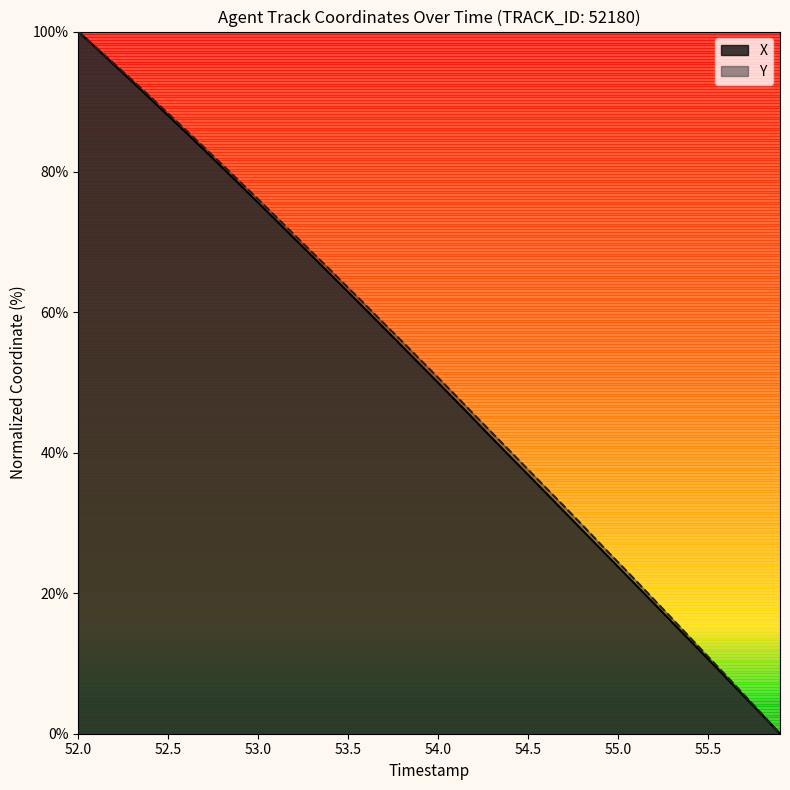

What value does the Y series have at 55.1?

21.8